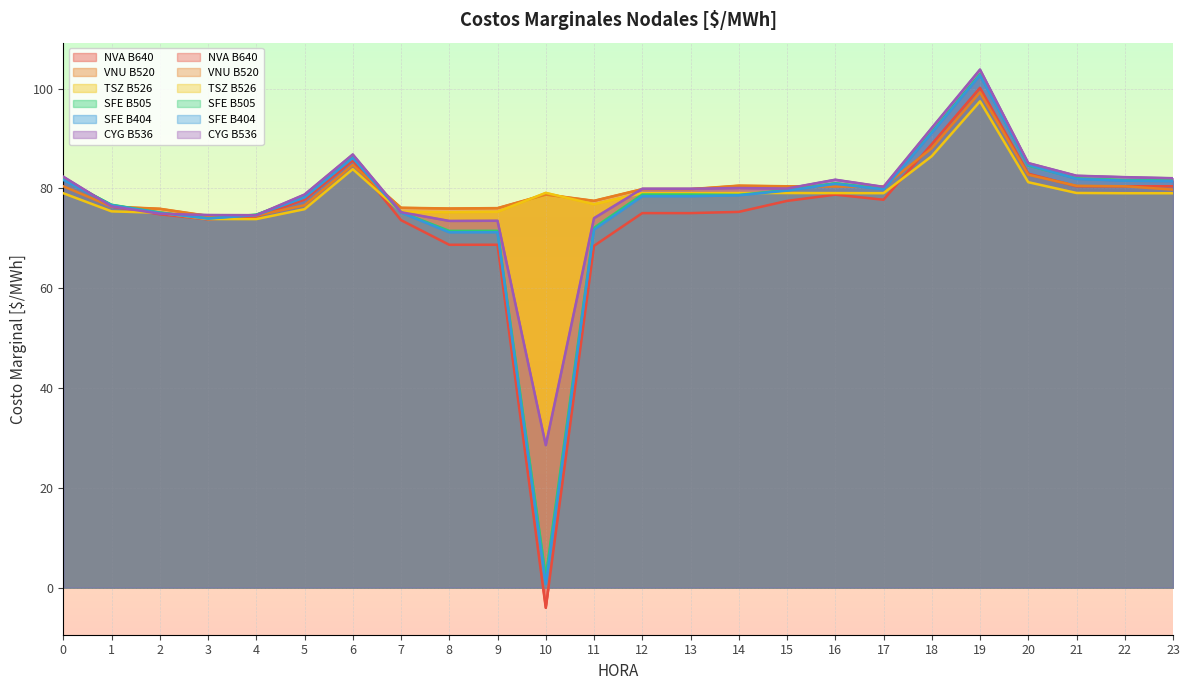

What is the smallest value displayed?

-4.0